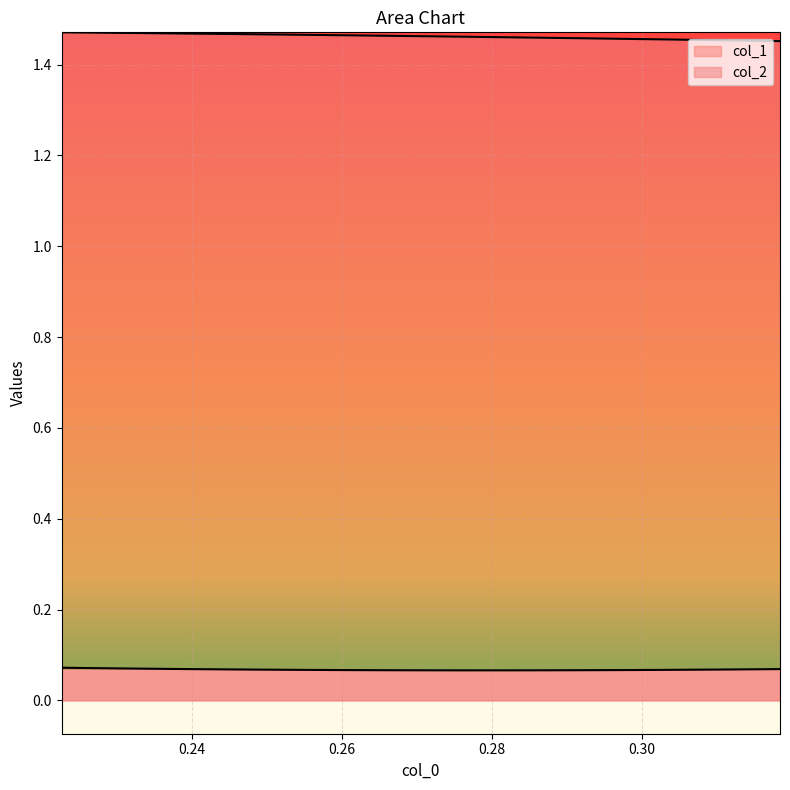

Reading left to right, transcribe all the data shown in this chart.

col_1: 0.1	0.1	0.1	0.1	0.1	0.1	0.1	0.1	0.1	0.1	0.1	0.1	0.1	0.1	0.1	0.1	0.1	0.1	0.1	0.1	0.1	0.1	0.1	0.1	0.1	0.1
col_2: 1.5	1.5	1.5	1.5	1.5	1.5	1.5	1.5	1.5	1.5	1.5	1.5	1.5	1.5	1.5	1.5	1.5	1.5	1.5	1.5	1.5	1.5	1.5	1.5	1.5	1.5